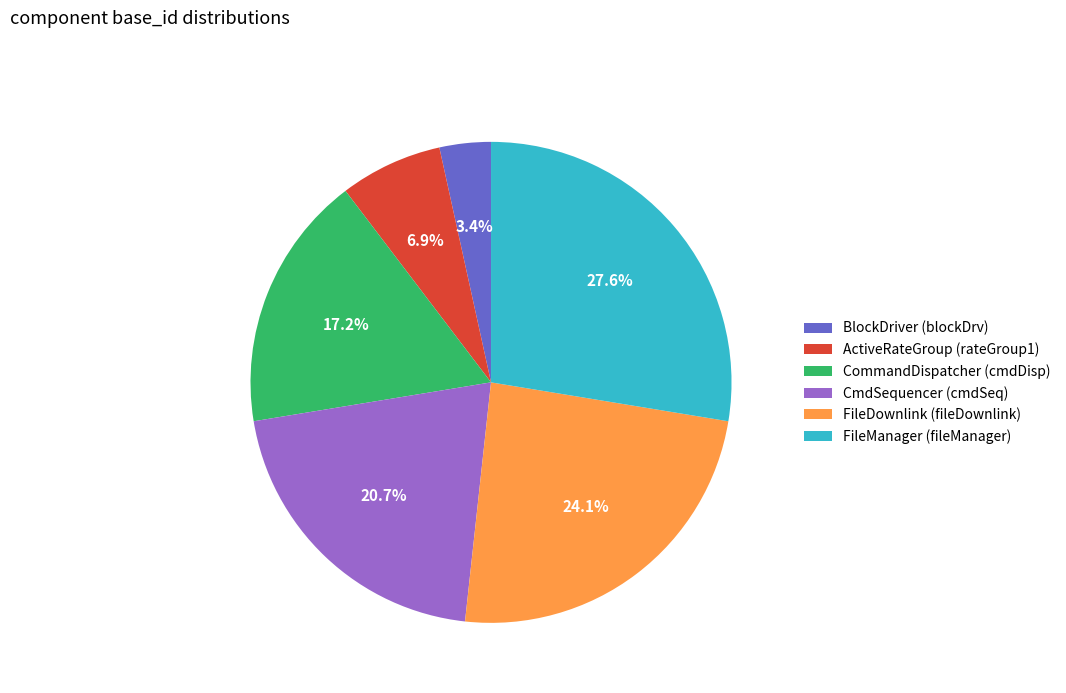

Combined, what portion of the pie is FileDownlink (fileDownlink) and ActiveRateGroup (rateGroup1)?

31.0%